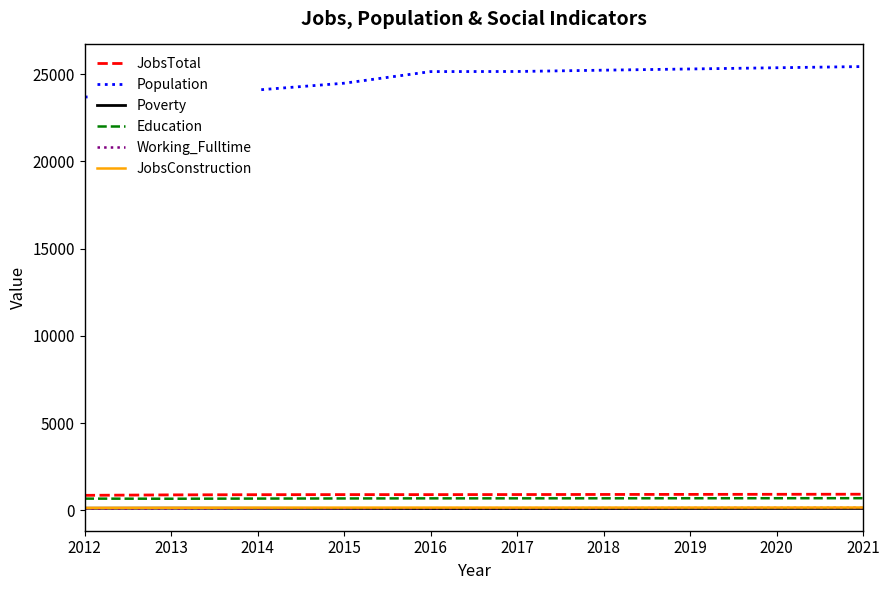

Which series has the largest total across all categories?

Population